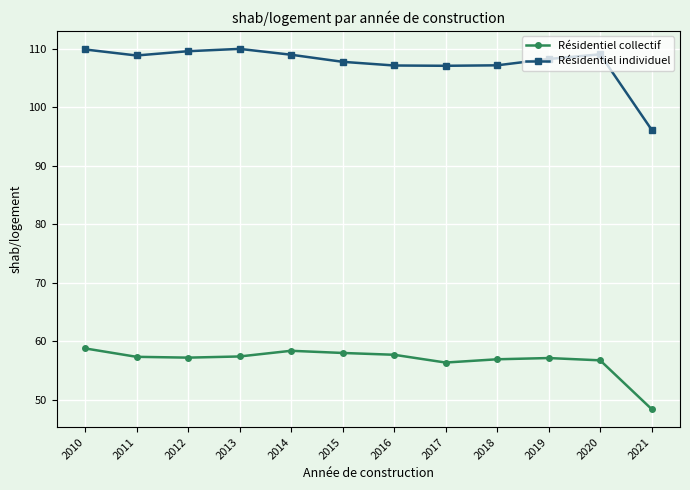

List the series in order of their overall mean, highest first.

Résidentiel individuel, Résidentiel collectif